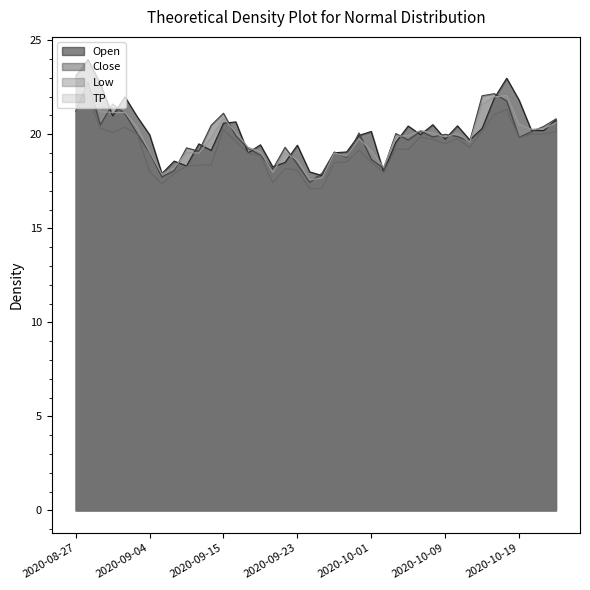

Is it true that Close equals 20.8 at 2020-10-22?

True